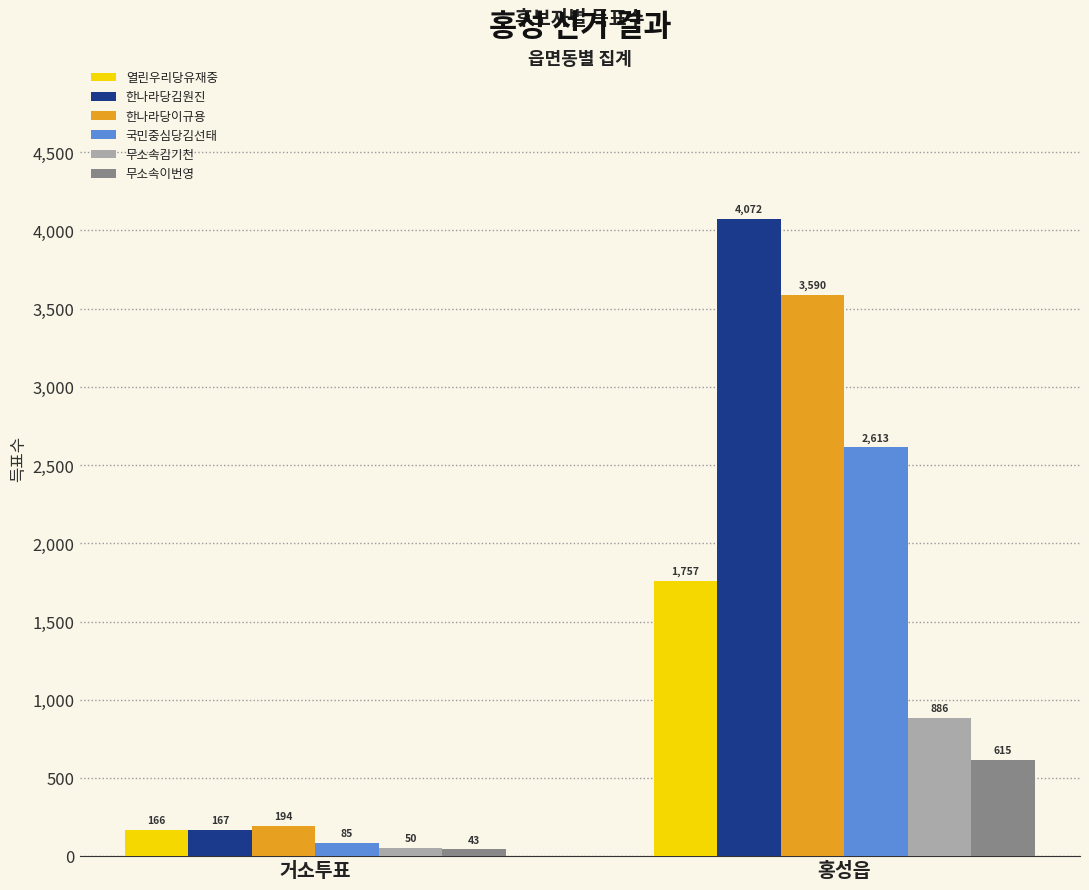

Which series has the largest range (max minus min)?

한나라당김원진